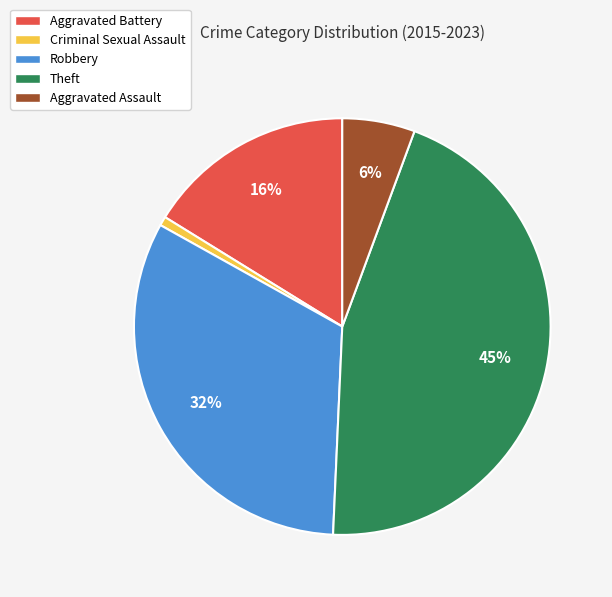

Is Theft the majority of the pie?

No